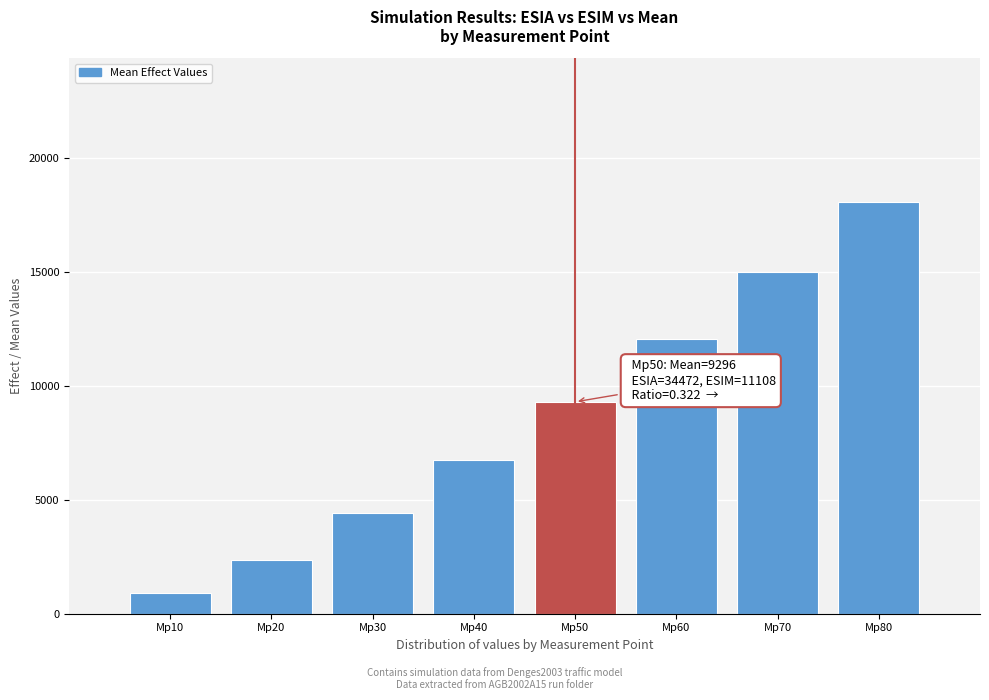

Reading left to right, list all the values displayed in this chart.

Mp10=896.6	Mp20=2360.4	Mp30=4400.8	Mp40=6744.0	Mp50=9296.5	Mp60=12069.7	Mp70=14998.1	Mp80=18052.9